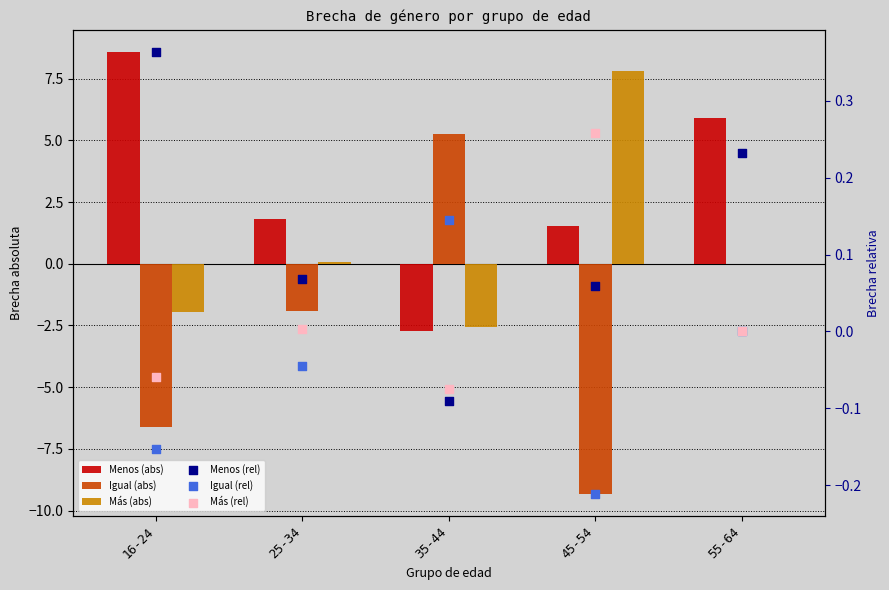

What is the total value across all series at 45-54?

0.1